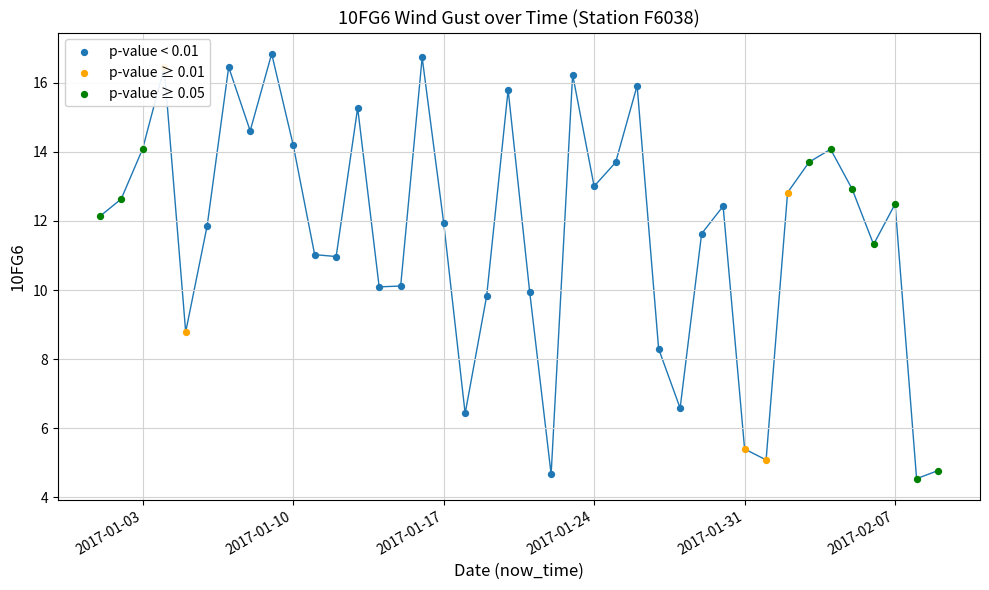

What is the change in value from 2017-01-03 to 2017-01-19?

-4.3